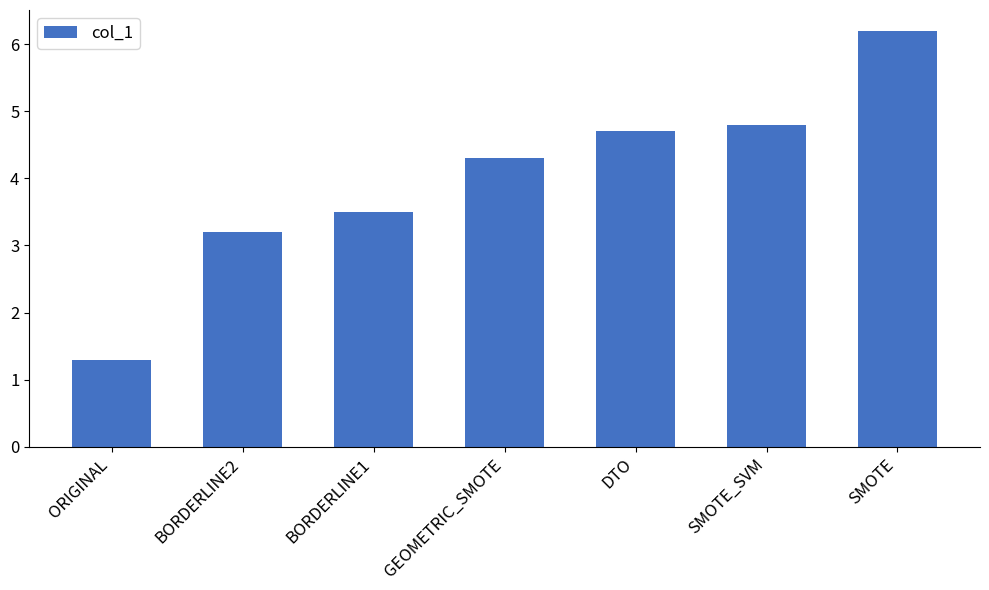

Is it true that the value at SMOTE_SVM is 2.2?

False